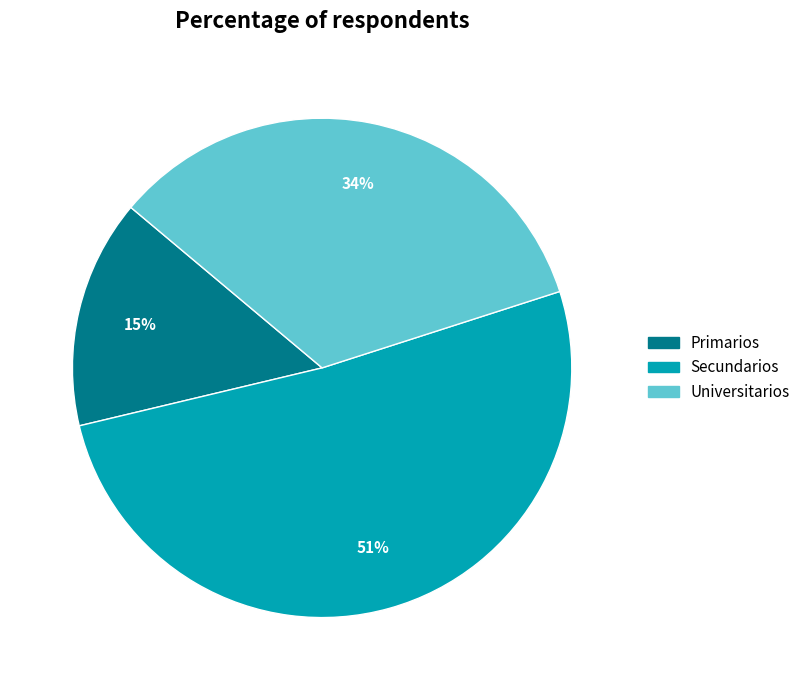

True or false: Secundarios accounts for 59% of the total.

False